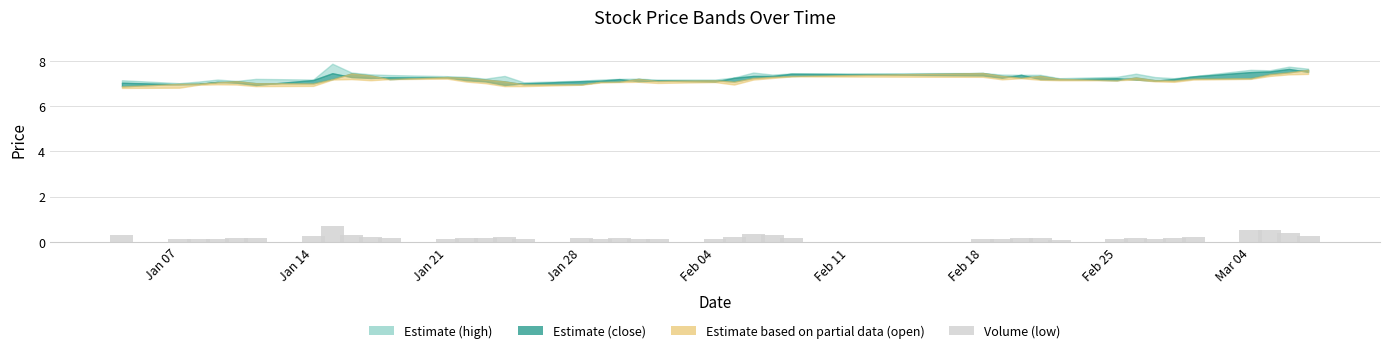

What is the maximum value shown in the chart?

0.7